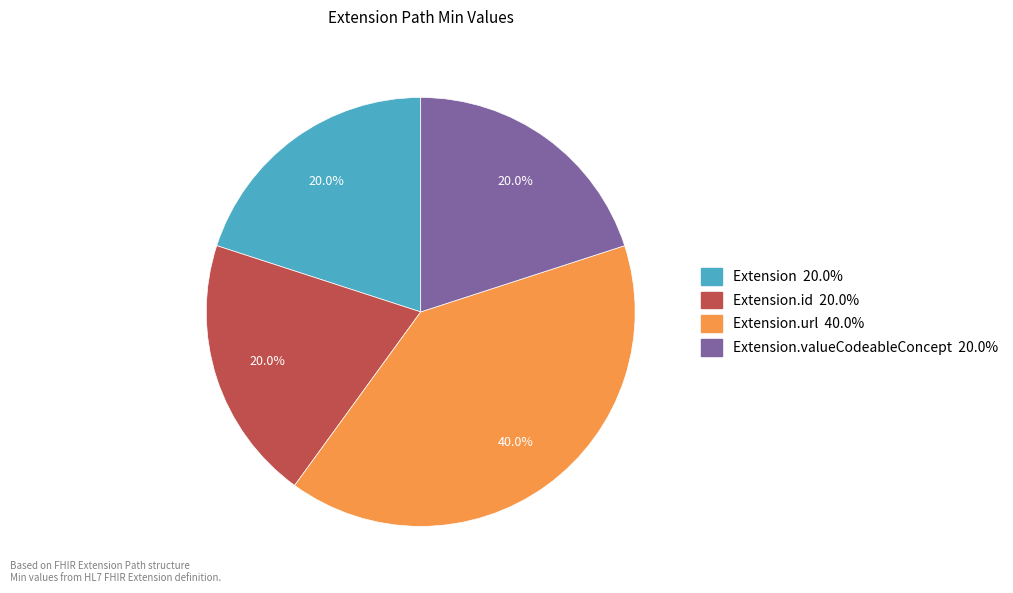

Is there a majority slice in this chart?

No